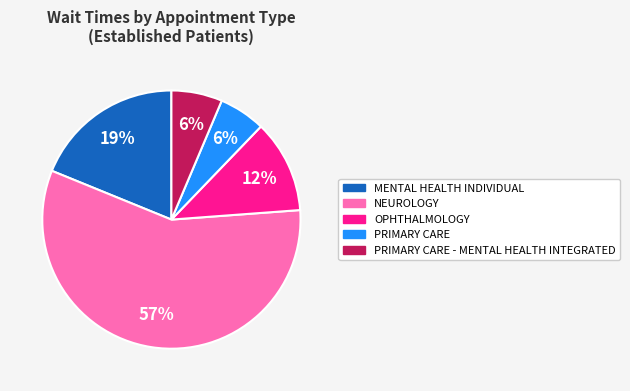

Is there any slice that represents more than half of the pie?

Yes